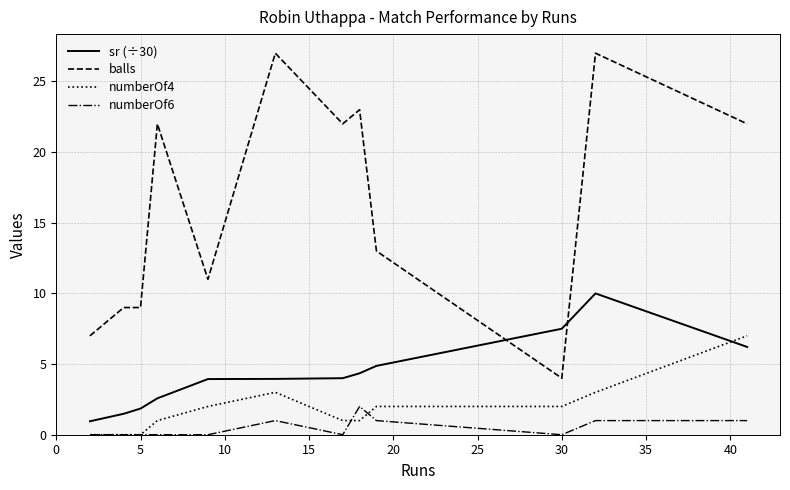

How many lines are shown in the chart?

4